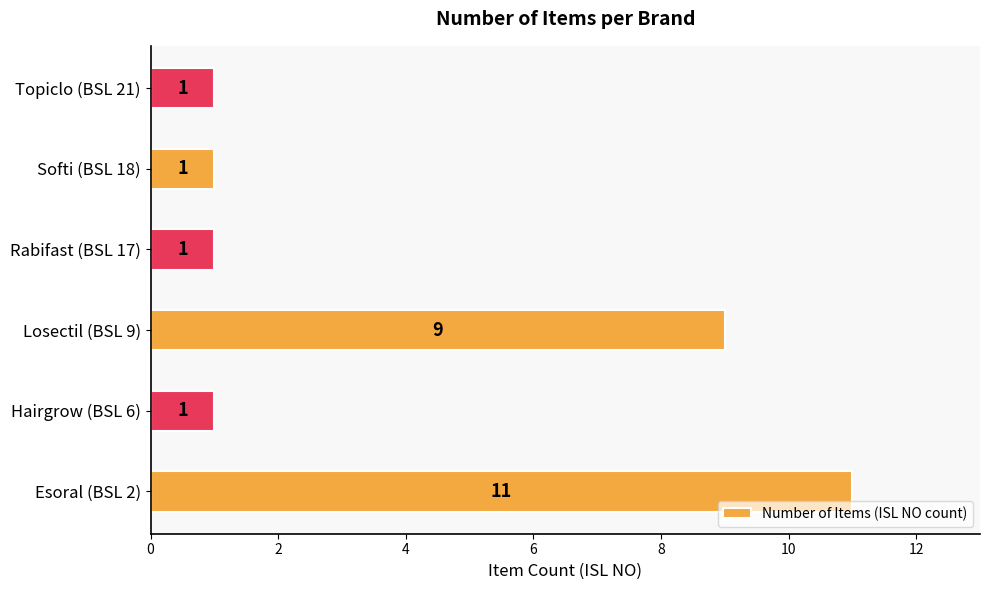

What is the average value?

4